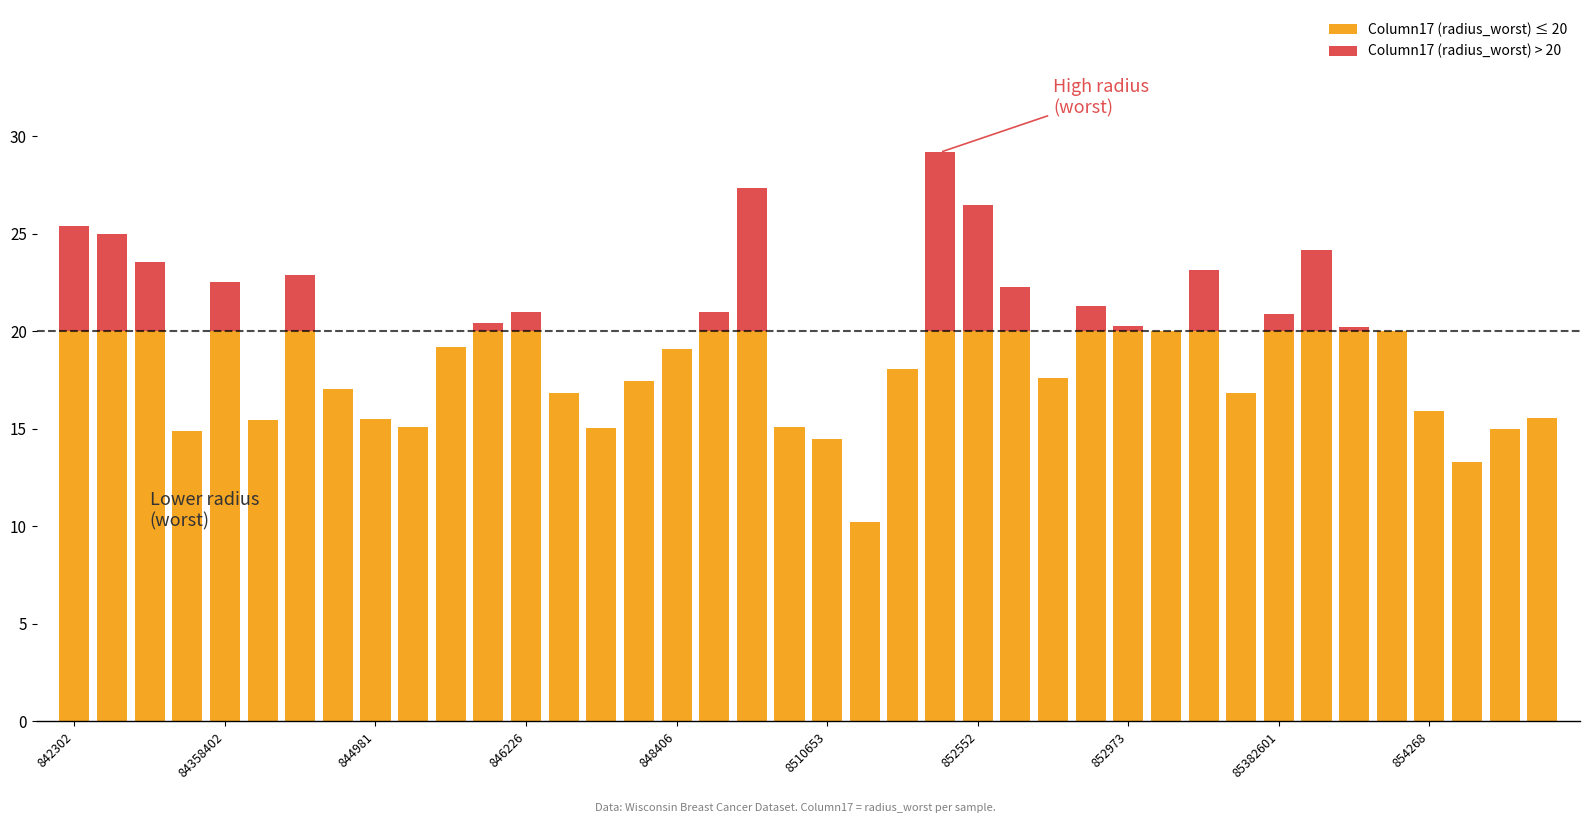

Are the bars horizontal?

No